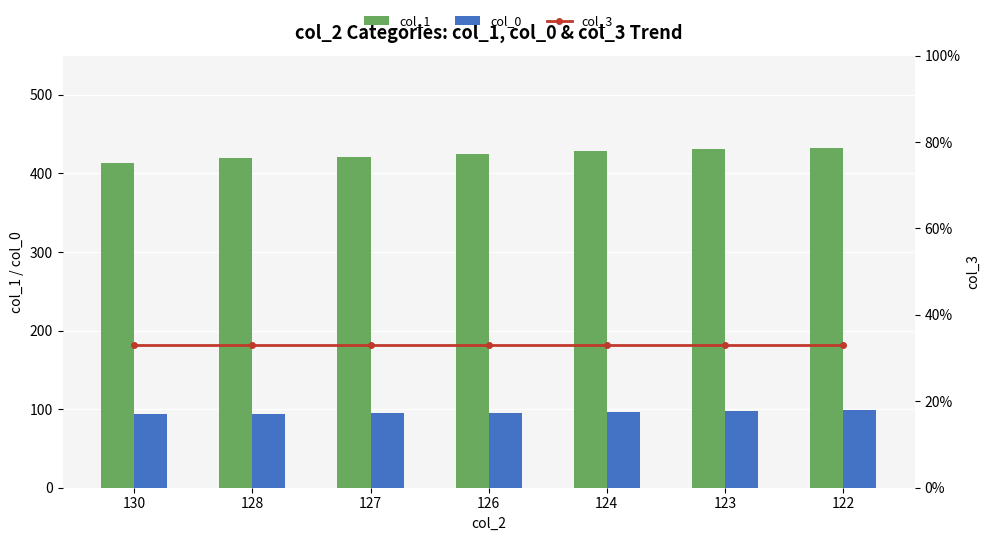

Reading right to left, list all the values displayed in this chart.

col_1: 122=432.5	123=431.3	124=428.0	126=424.2	127=421.5	128=419.5	130=413.6
col_0: 122=98.5	123=97.3	124=97.0	126=95.2	127=94.8	128=94.0	130=93.2
col_3: 122=33.0	123=33.0	124=33.0	126=33.0	127=33.0	128=33.0	130=33.0